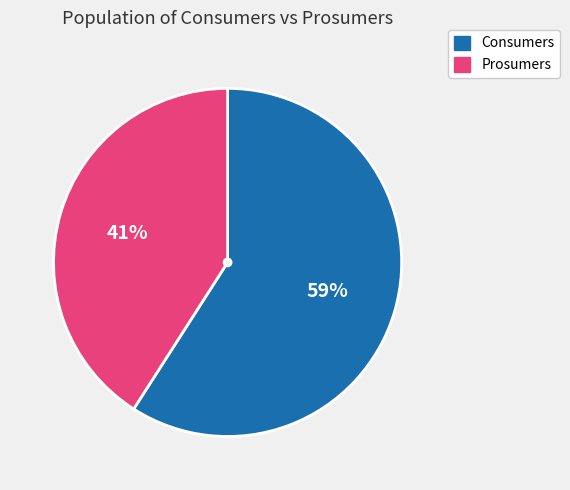

Is it true that Consumers is 59% of the pie?

True